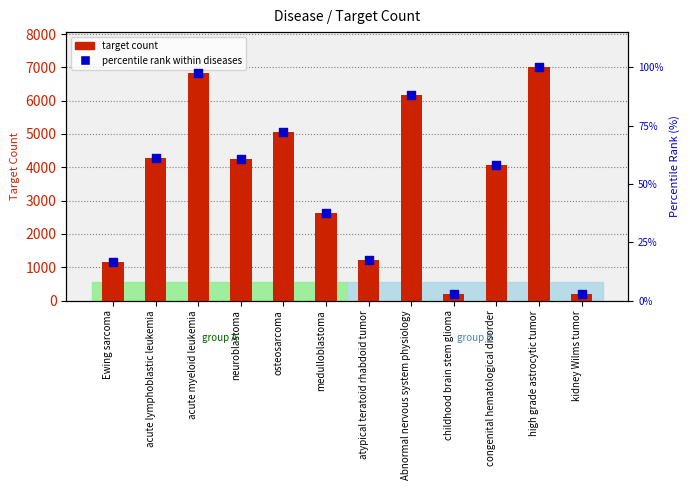

What is the total value across all series at acute myeloid leukemia?

6936.6